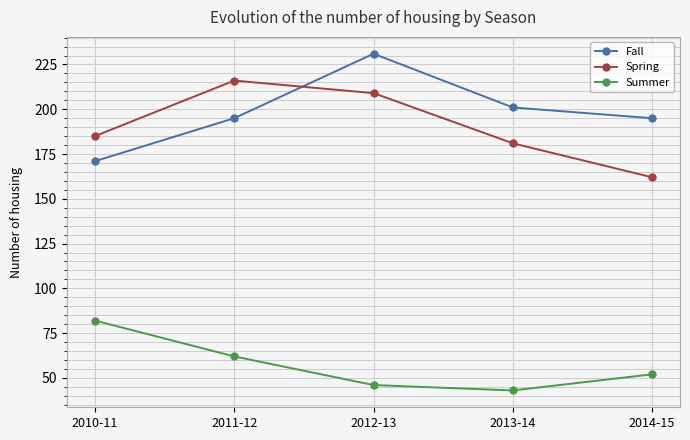

Which series changed the most between 2010-11 and 2011-12?

Spring